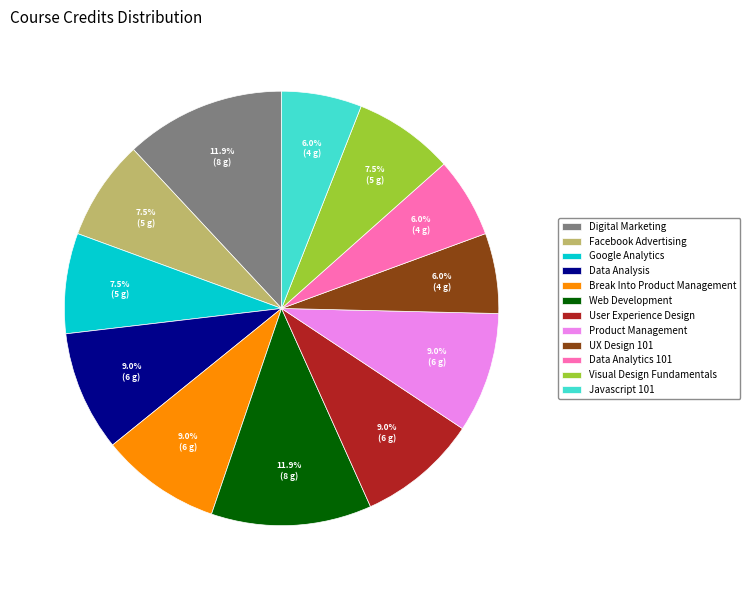

Does Web Development account for over 50% of the chart?

No